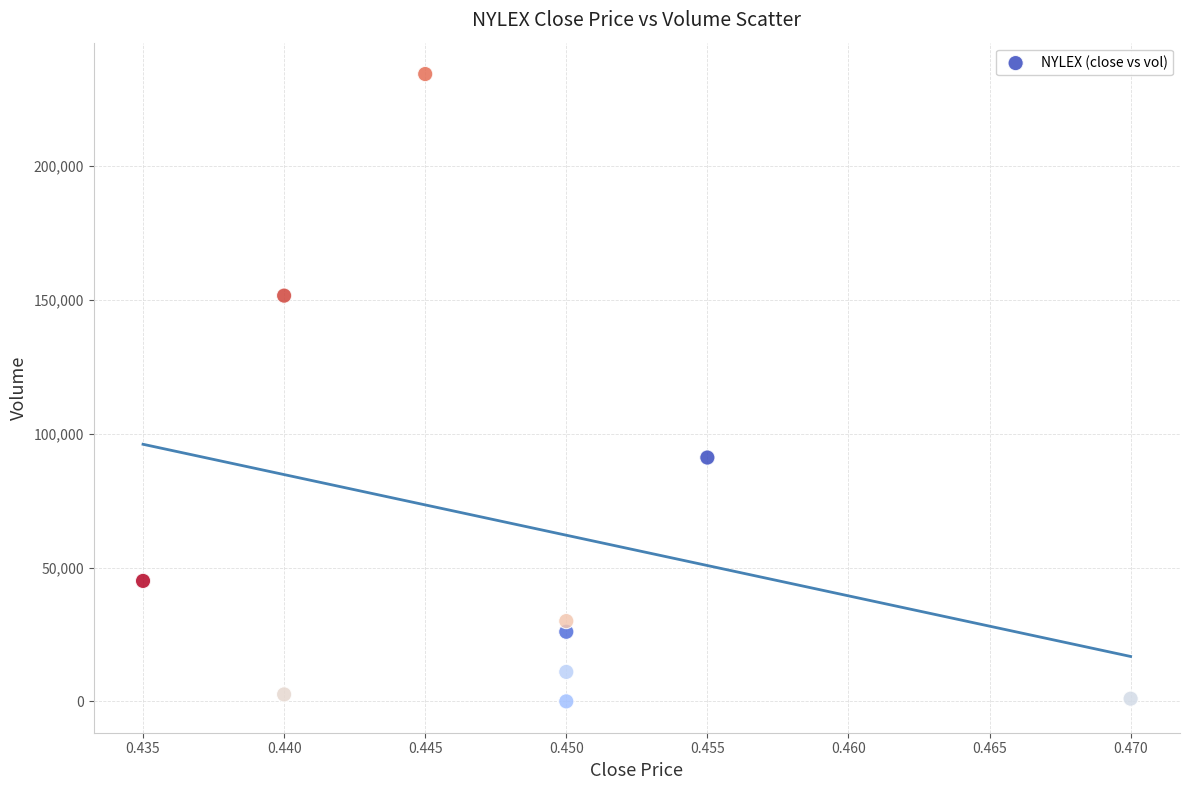

What Y value in the scatter plot is closest to 117200?

91100